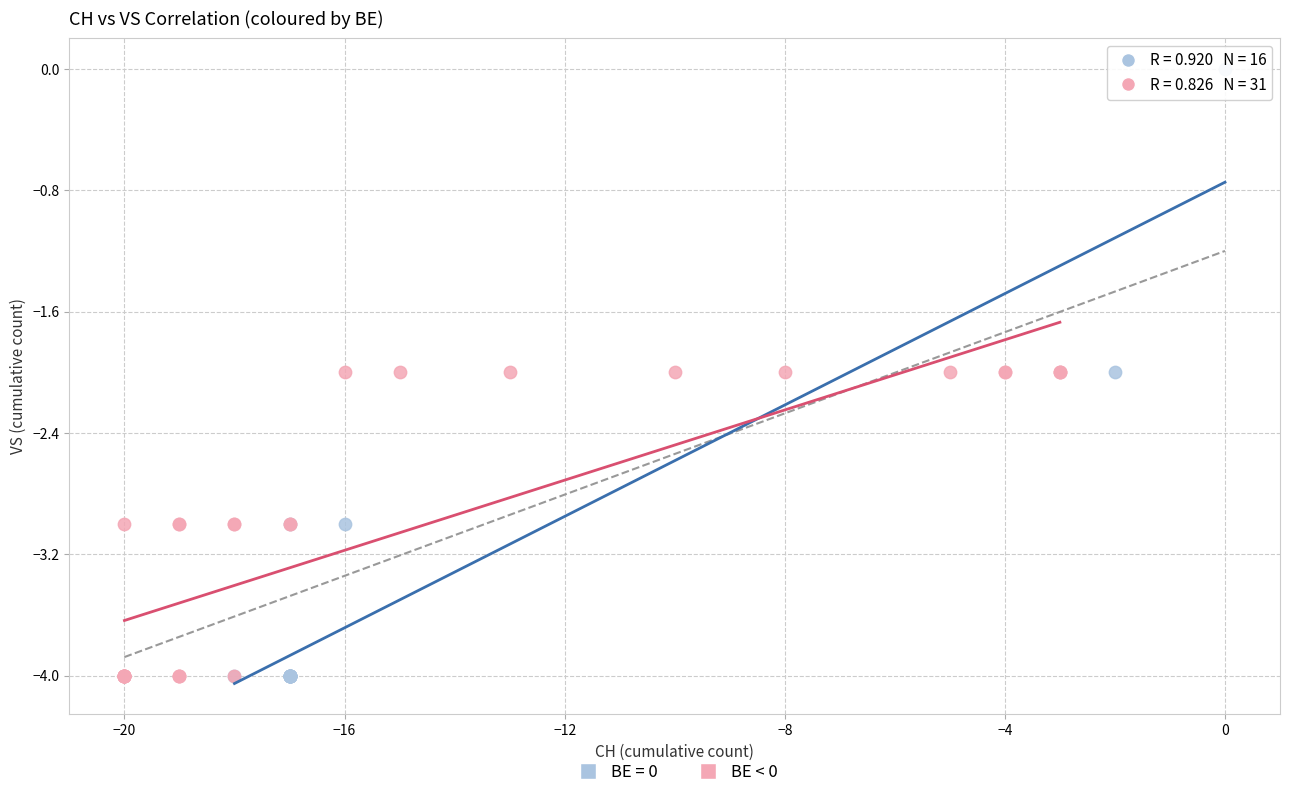

Which series contains the highest Y value?

BE = 0